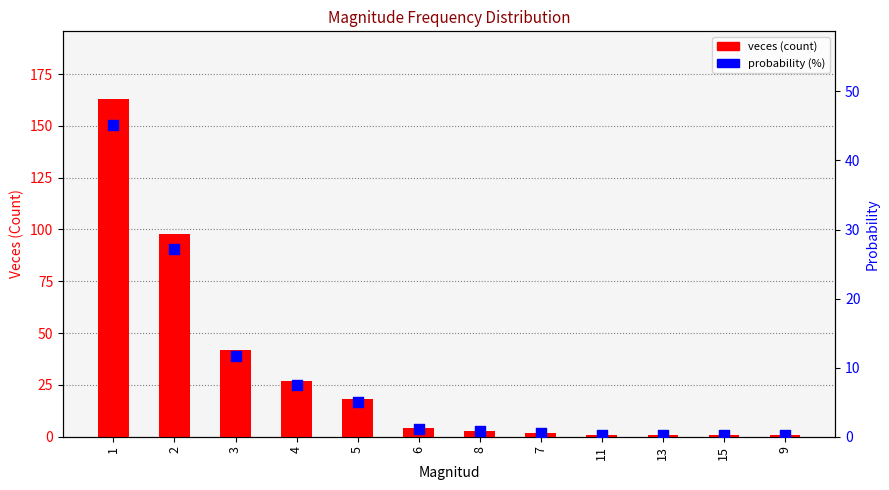

Is the value of probability (%) at 3 greater than the value of veces (count) at 15?

Yes